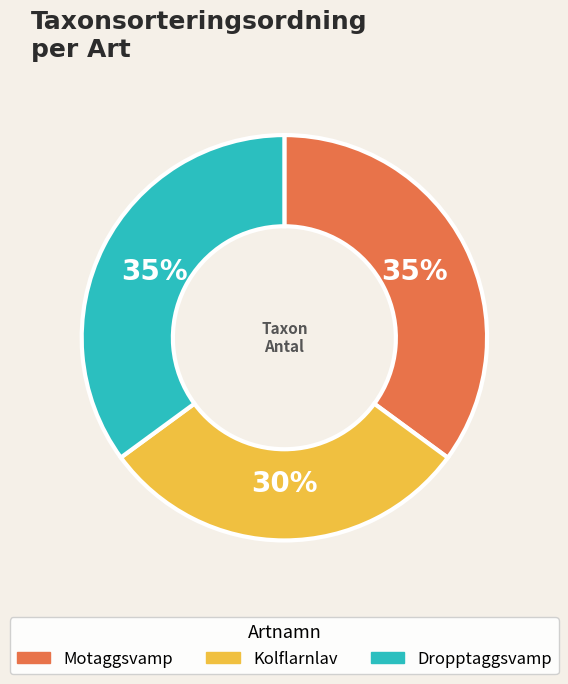

Count the number of slices in the pie.

3